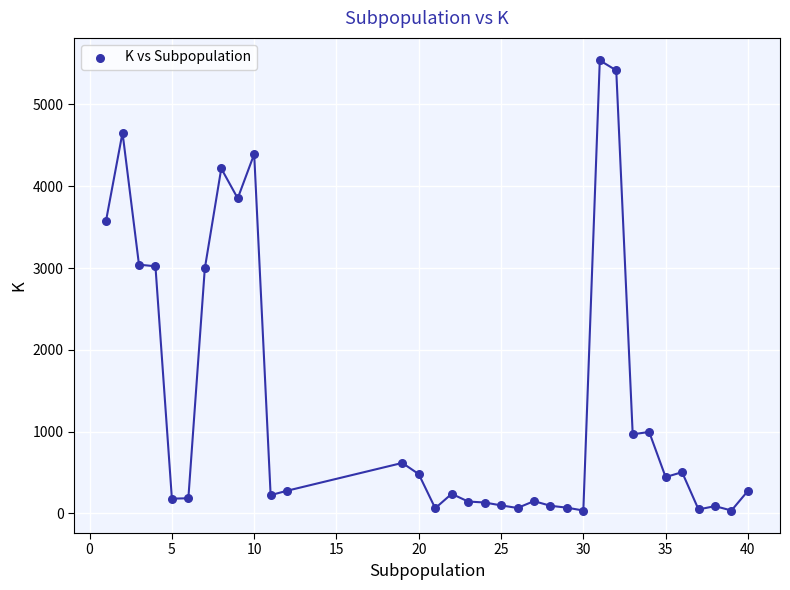

What is the range of X values (max minus min)?

39